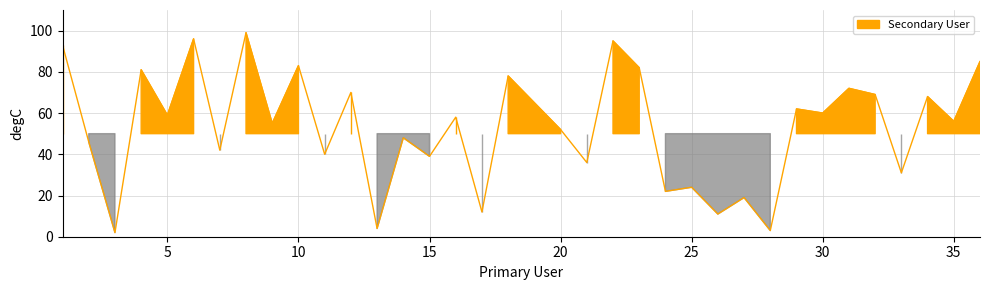

The chart shows a value of 40 at 11. True or false?

True